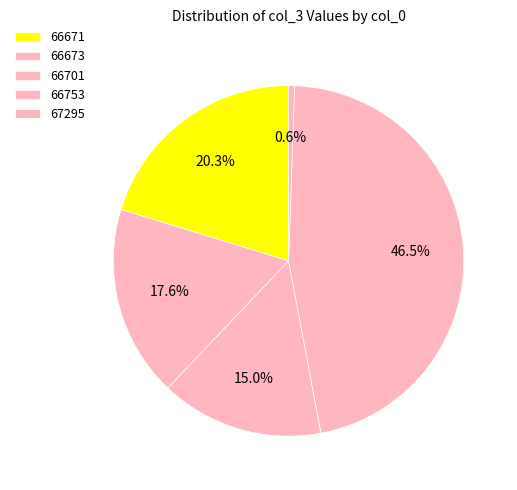

Count the number of slices in the pie.

5